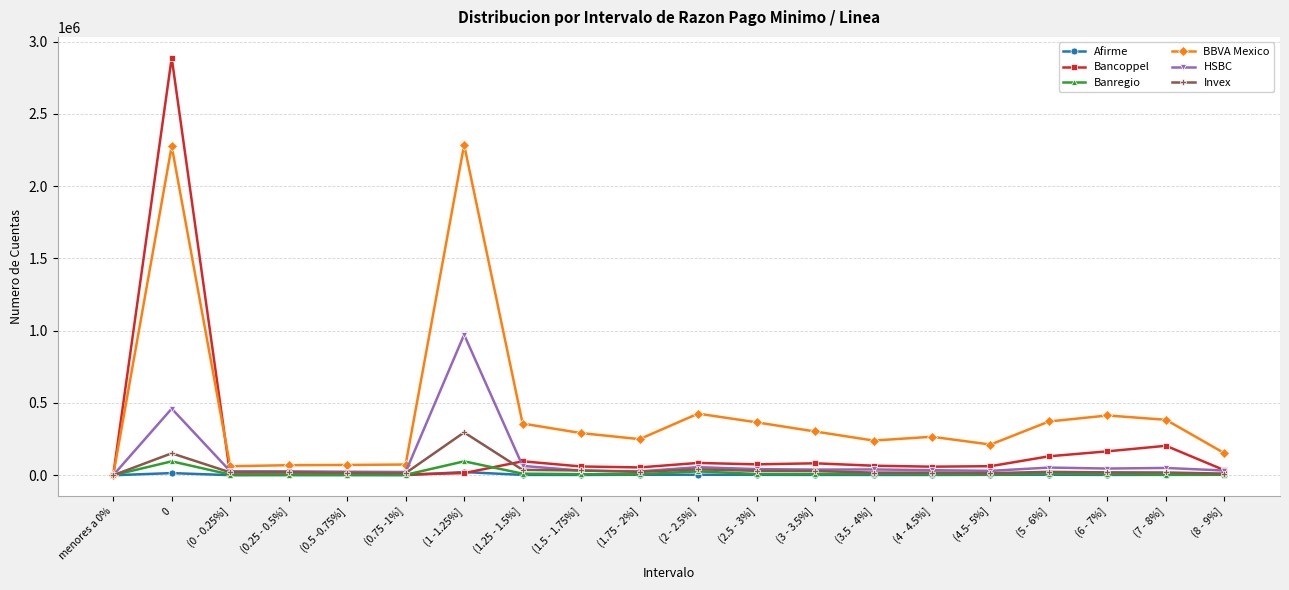

What is the label of the 14th point from the left?

(3.5 - 4%]